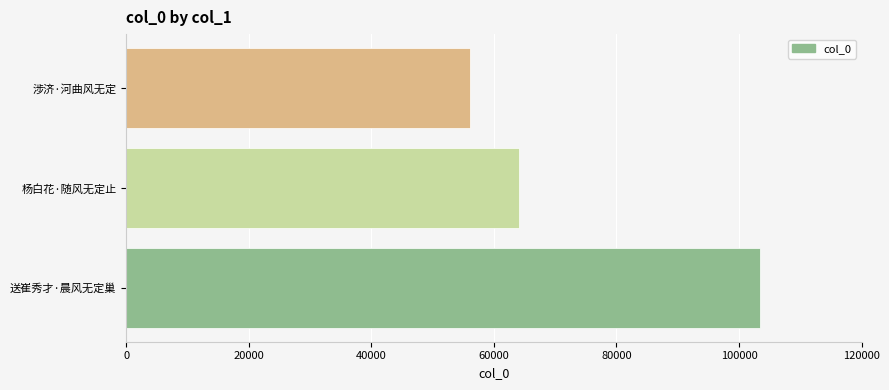

At which label is the value closest to 79740?

杨白花·随风无定止